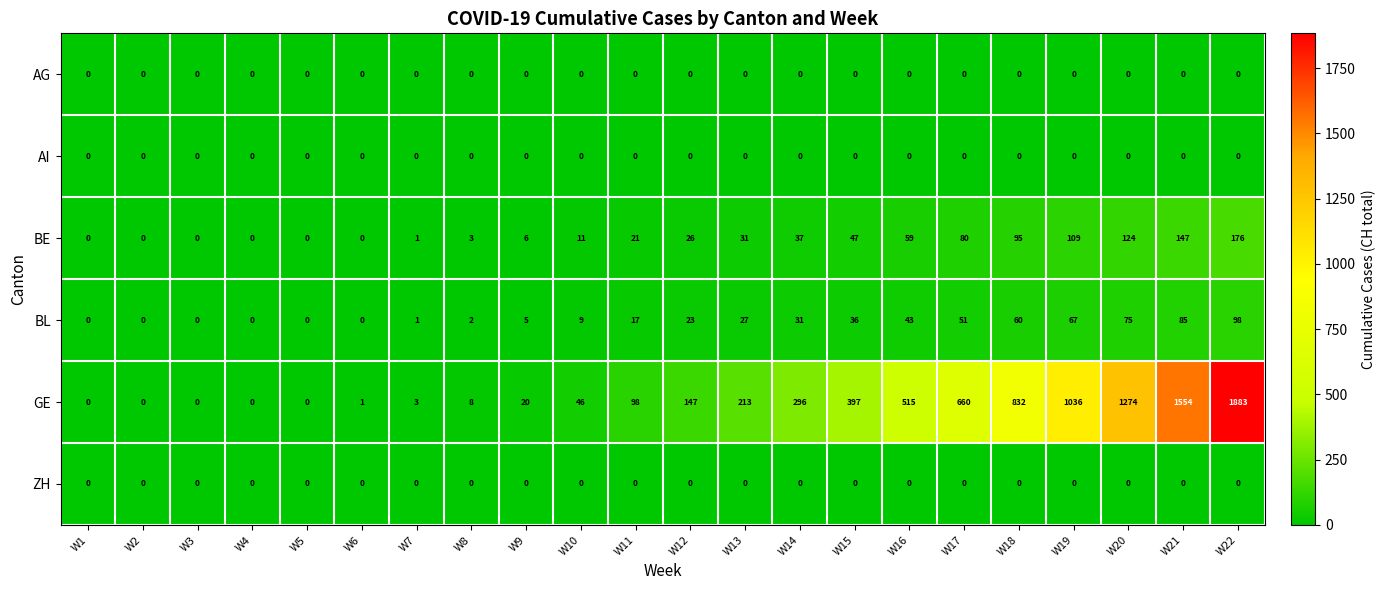

What is the difference between the highest and lowest values at W19?

1036